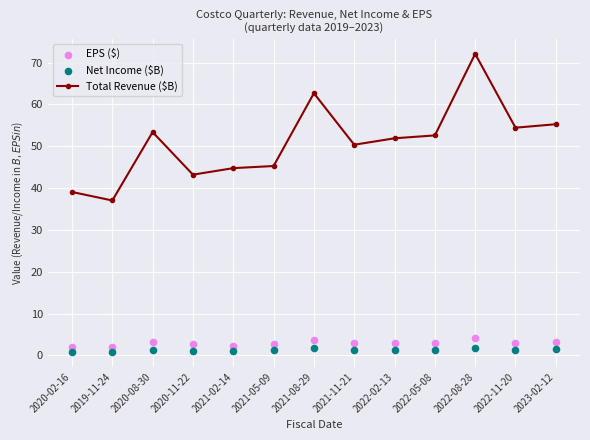

Which series contains the lowest Y value?

Net Income ($B)